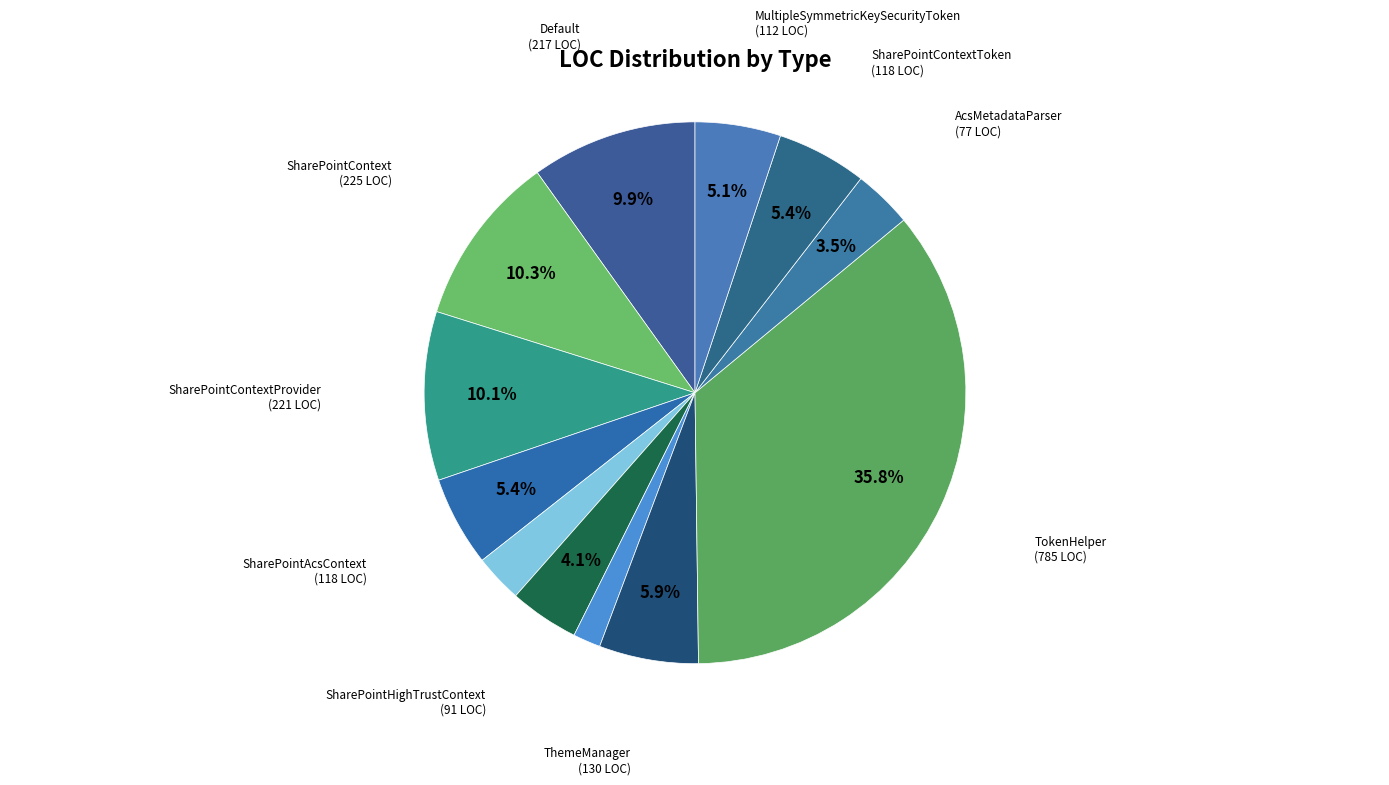

Count the number of slices in the pie.

12